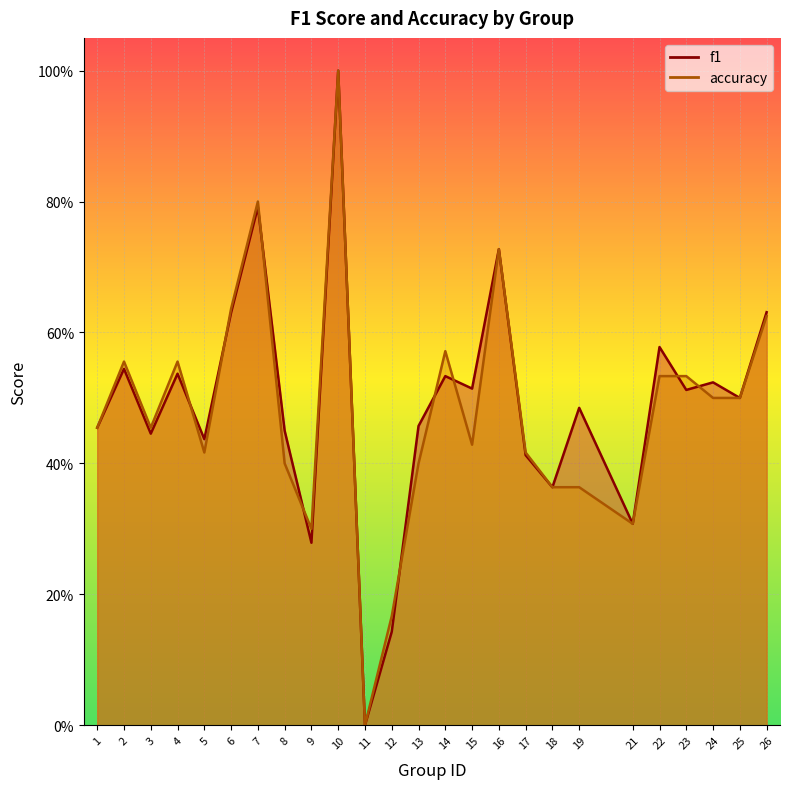

What are all the series names shown in the legend?

f1, accuracy